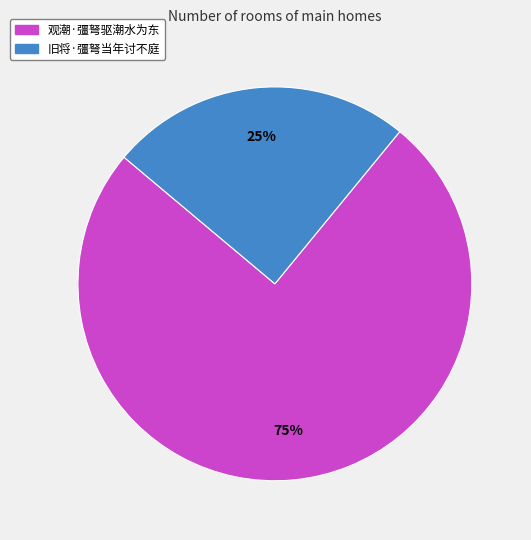

How many segments does this pie chart have?

2